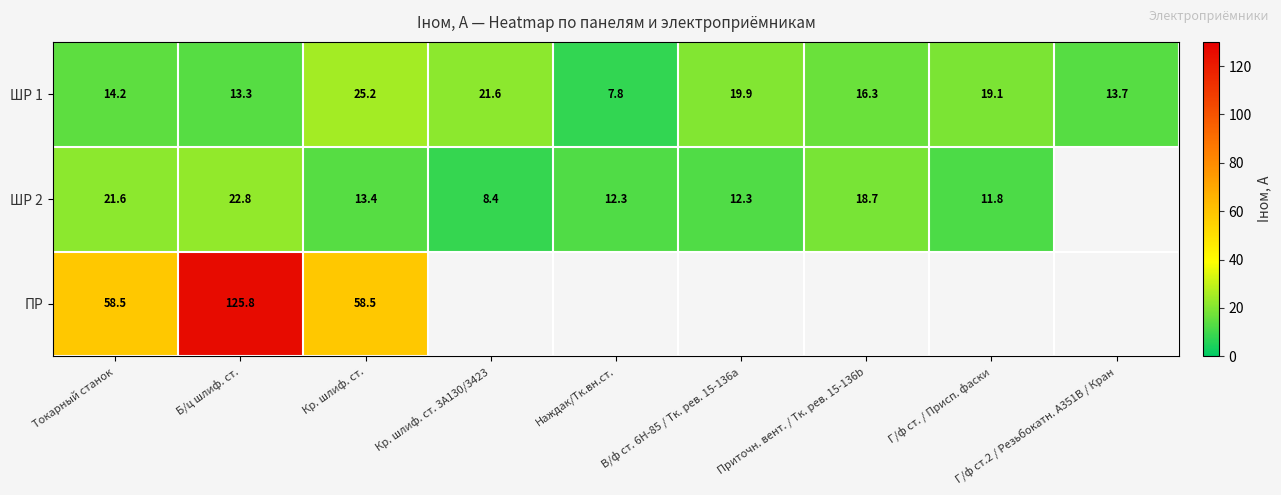

Between Г/ф ст. / Присп. фаски and Токарный станок, which is larger?

Г/ф ст. / Присп. фаски